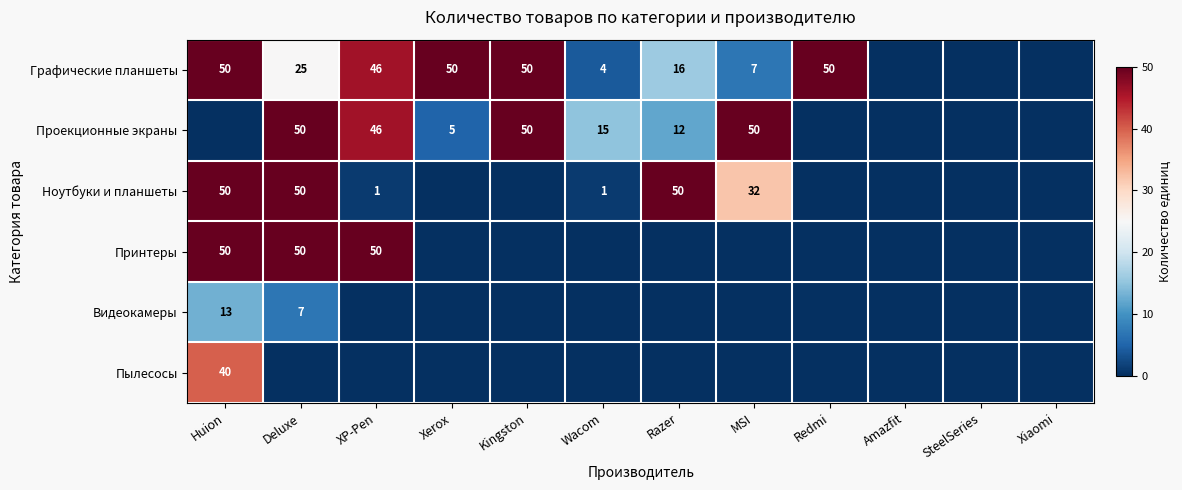

True or false: Графические планшеты has a value of 1 at Wacom.

False